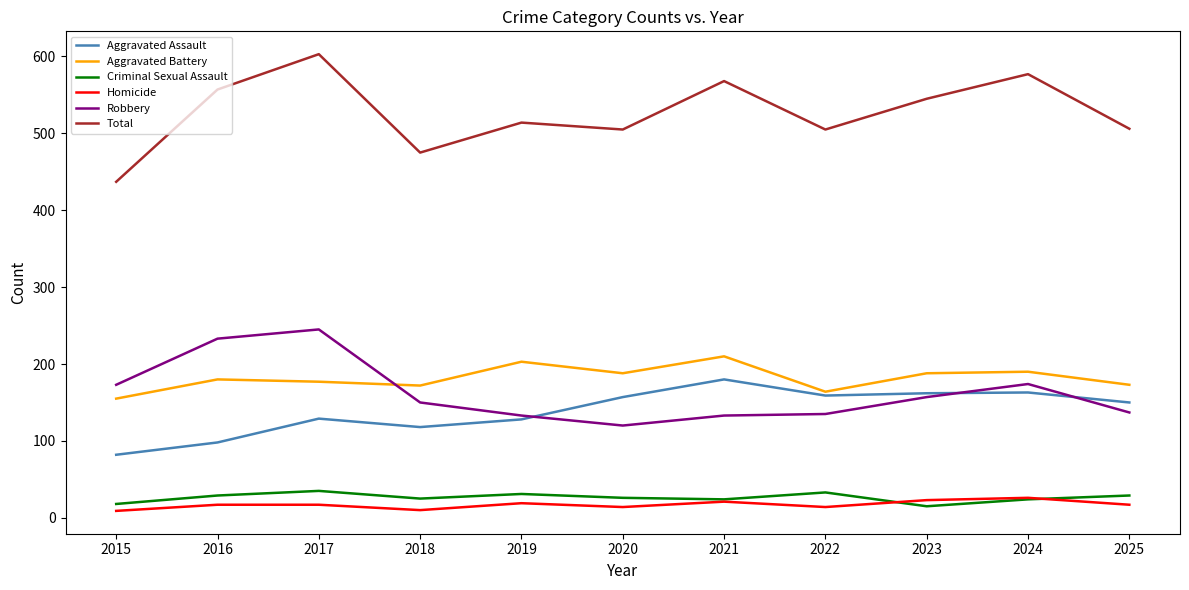

How many values in the Robbery series are below 150?

5